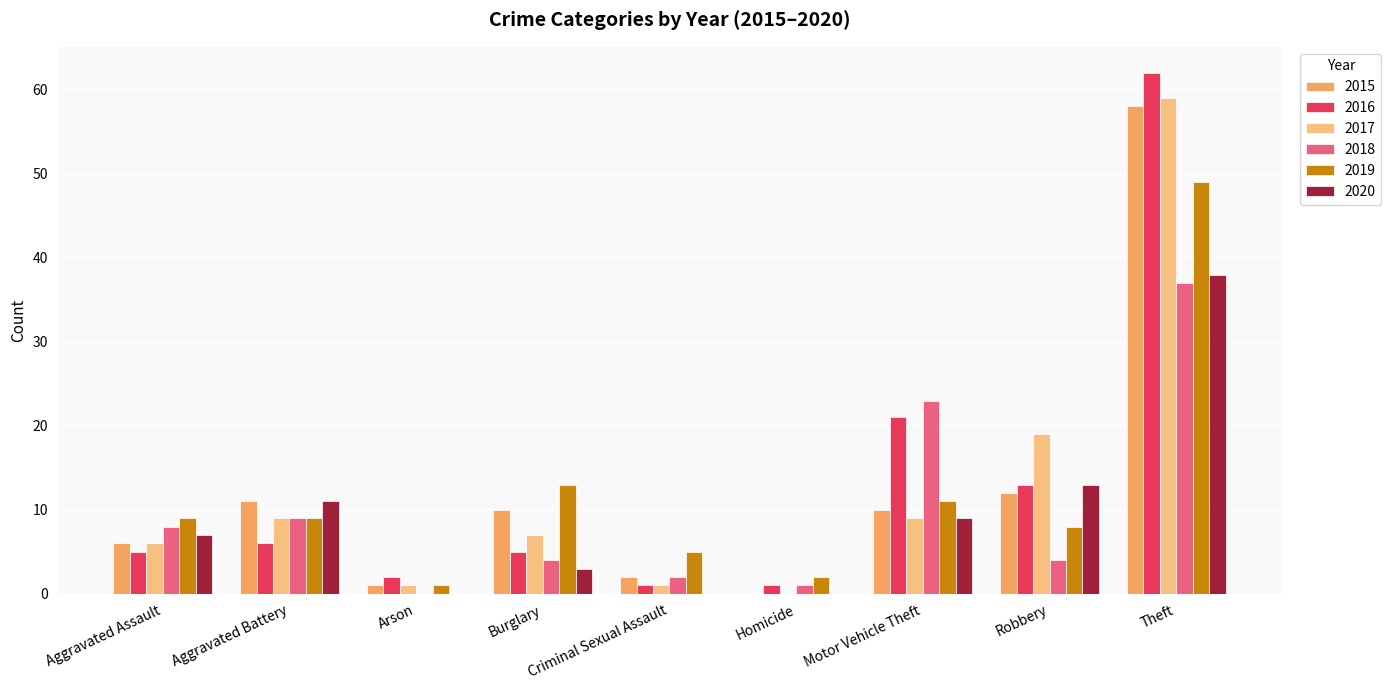

Is it true that 2019 equals 23 at Theft?

False